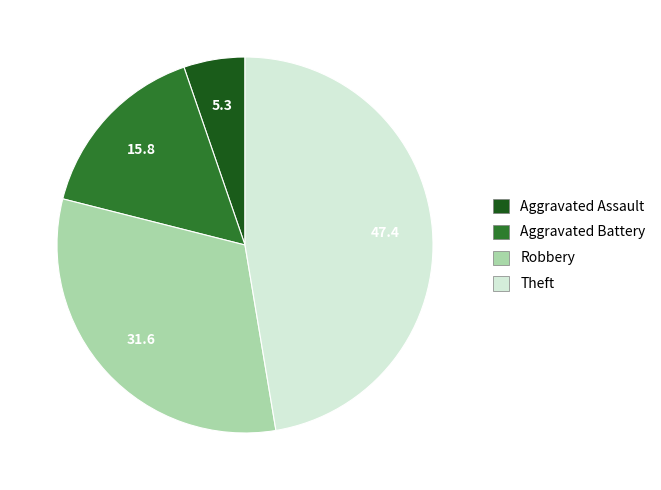

Is there any slice that represents more than half of the pie?

No